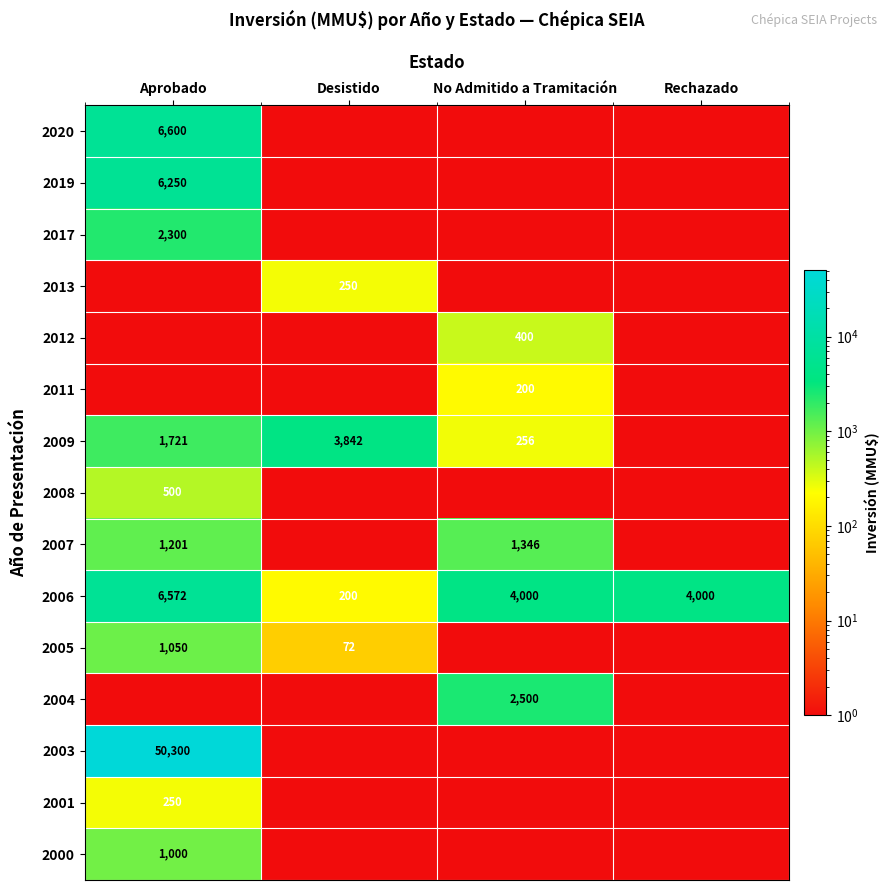

What is the highest value of the 2006 series?

6572.0